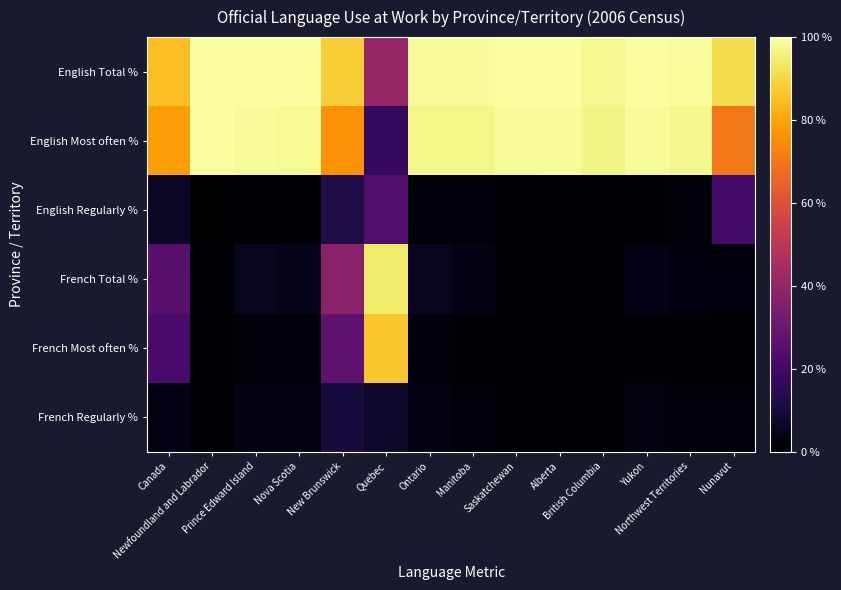

Reading left to right, what are all the values shown in this chart?

English Total %: Canada=85.0	Newfoundland and Labrador=99.8	Prince Edward Island=99.6	Nova Scotia=99.5	New Brunswick=88.1	Quebec=40.4	Ontario=98.6	Manitoba=98.8	Saskatchewan=99.4	Alberta=99.3	British Columbia=98.0	Yukon=99.3	Northwest Territories=99.2	Nunavut=91.2
English Most often %: Canada=78.3	Newfoundland and Labrador=99.5	Prince Edward Island=98.7	Nova Scotia=98.4	New Brunswick=76.0	Quebec=17.1	Ontario=97.0	Manitoba=97.2	Saskatchewan=98.6	Alberta=98.6	British Columbia=96.5	Yukon=98.5	Northwest Territories=97.5	Nunavut=70.7
English Regularly %: Canada=6.7	Newfoundland and Labrador=0.3	Prince Edward Island=0.9	Nova Scotia=1.2	New Brunswick=12.1	Quebec=23.2	Ontario=1.6	Manitoba=1.7	Saskatchewan=0.8	Alberta=0.7	British Columbia=1.5	Yukon=0.8	Northwest Territories=1.8	Nunavut=20.5
French Total %: Canada=25.7	Newfoundland and Labrador=1.5	Prince Edward Island=5.5	Nova Scotia=4.6	New Brunswick=37.5	Quebec=94.3	Ontario=5.8	Manitoba=3.6	Saskatchewan=1.2	Alberta=1.5	British Columbia=1.5	Yukon=4.0	Northwest Territories=2.7	Nunavut=2.4
French Most often %: Canada=21.7	Newfoundland and Labrador=0.4	Prince Edward Island=1.8	Nova Scotia=1.8	New Brunswick=26.8	Quebec=86.7	Ontario=2.0	Manitoba=1.4	Saskatchewan=0.4	Alberta=0.4	British Columbia=0.4	Yukon=1.1	Northwest Territories=0.8	Nunavut=0.6
French Regularly %: Canada=4.0	Newfoundland and Labrador=1.0	Prince Edward Island=3.7	Nova Scotia=2.8	New Brunswick=10.7	Quebec=7.6	Ontario=3.8	Manitoba=2.3	Saskatchewan=0.8	Alberta=1.1	British Columbia=1.1	Yukon=2.9	Northwest Territories=1.8	Nunavut=1.9